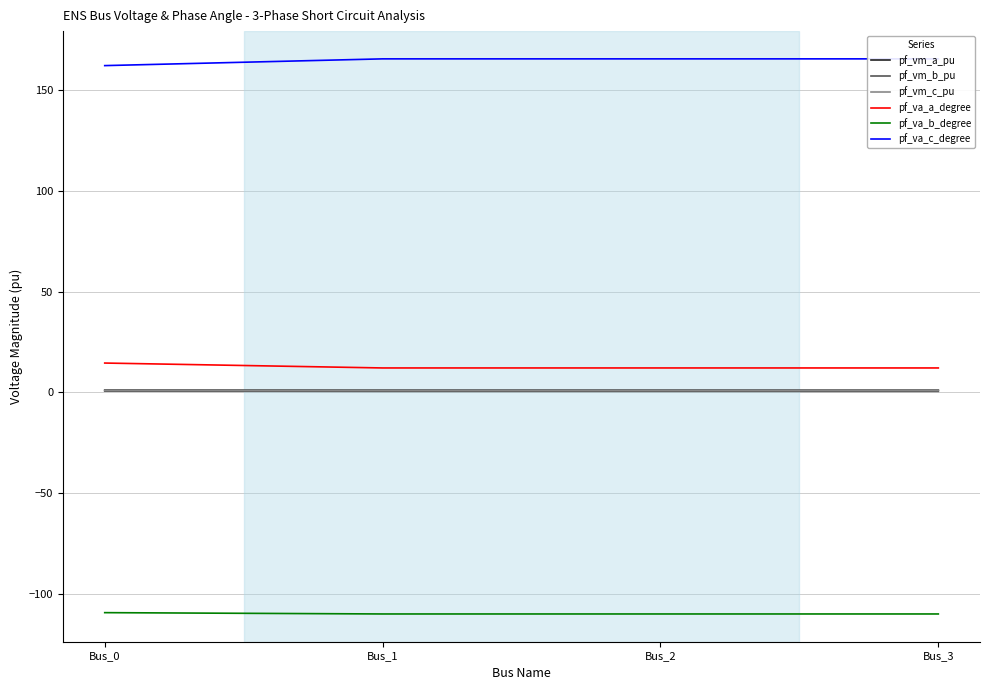

How many lines are shown in the chart?

6